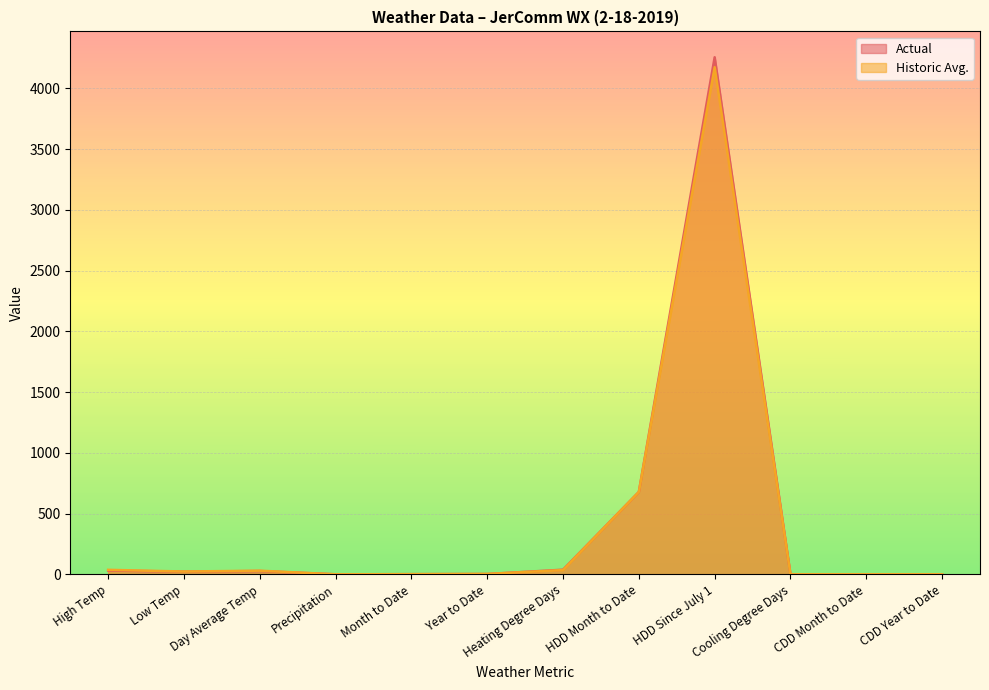

How many lines are shown in the chart?

2